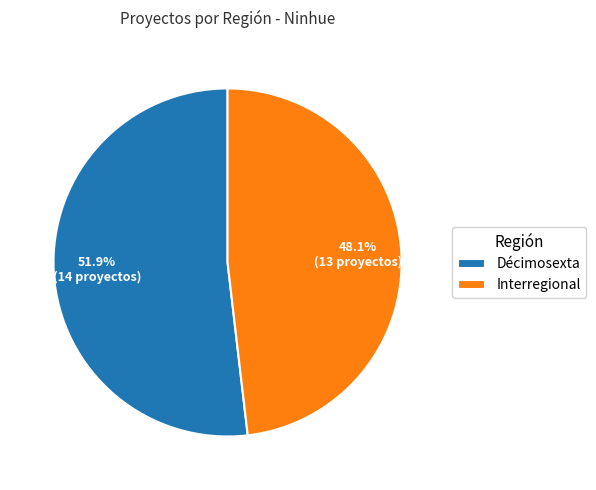

How many slices are in this pie chart?

2